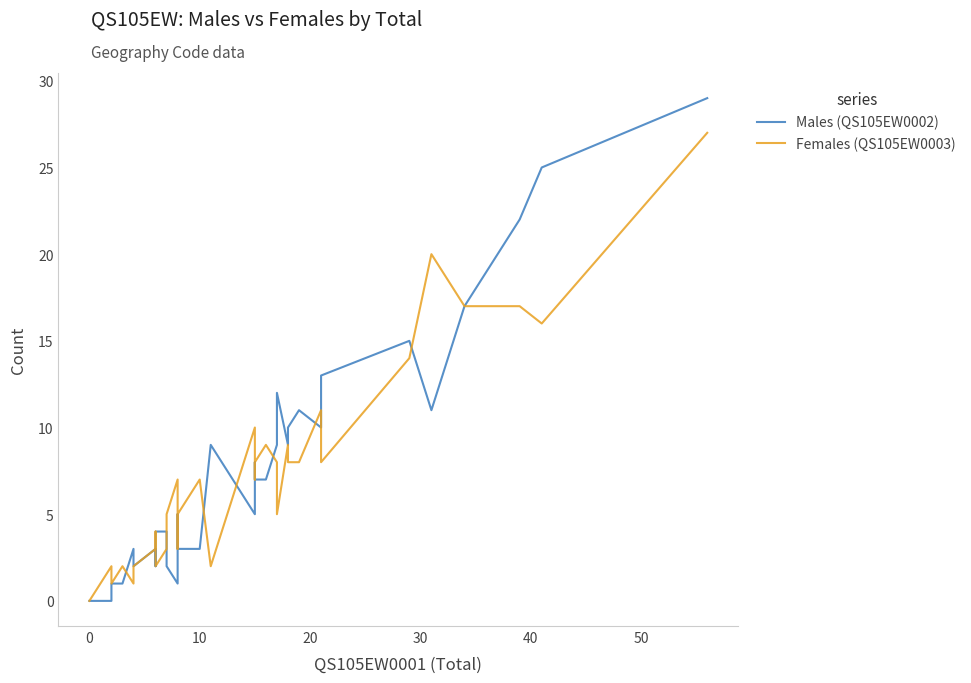

True or false: Females (QS105EW0003) has a value of 17 at 0.

False